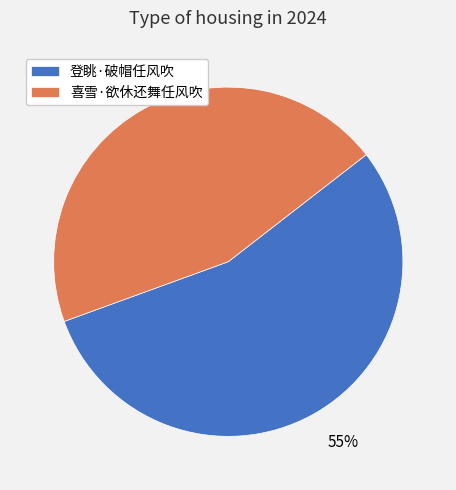

Combined, do 登眺·破帽任风吹 and 喜雪·欲休还舞任风吹 account for over 50%?

Yes